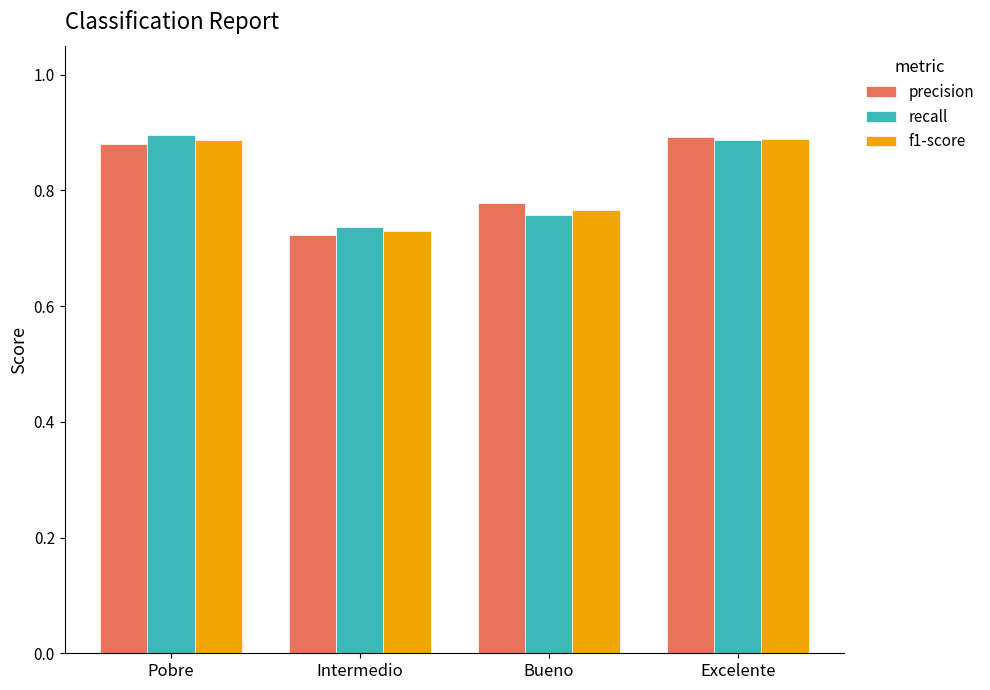

What is the sum of all recall values?

3.3